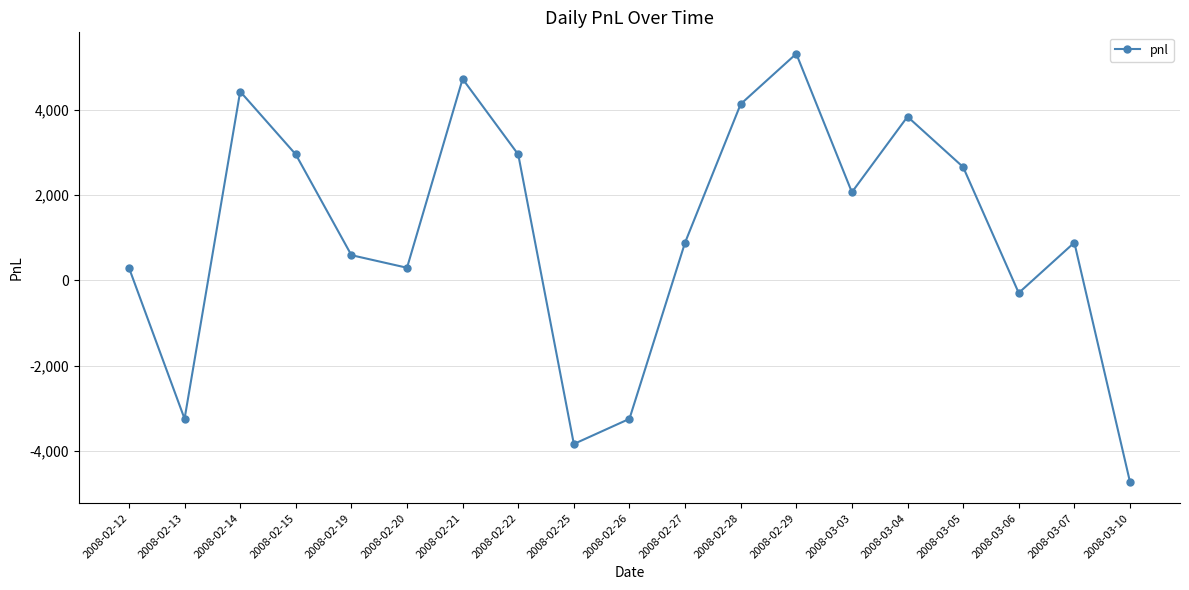

What is the change in value from 2008-02-19 to 2008-03-04?

+3245